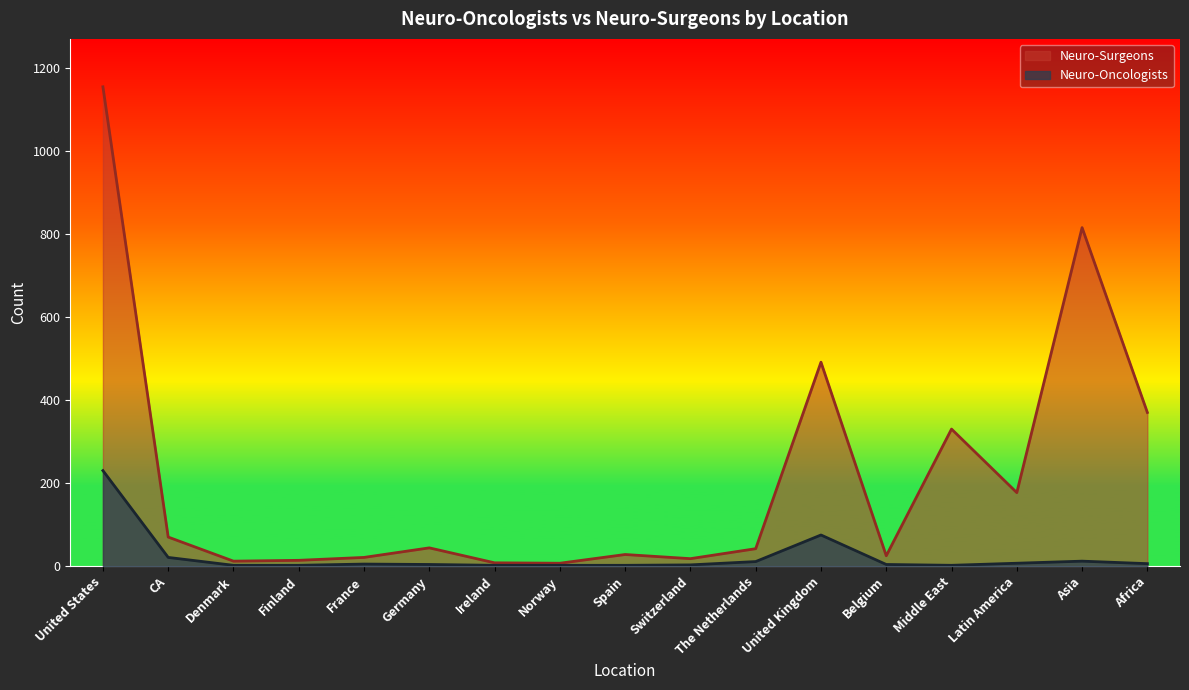

True or false: Neuro-Oncologists and Neuro-Surgeons cross at least once.

False